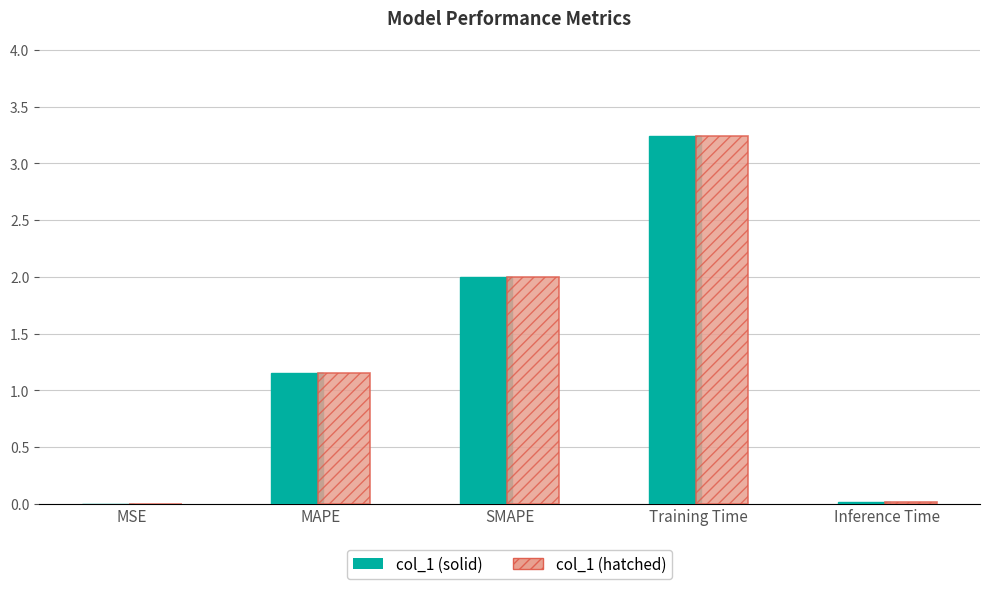

The value of col_1 (solid) at MAPE is 1.5. True or false?

False